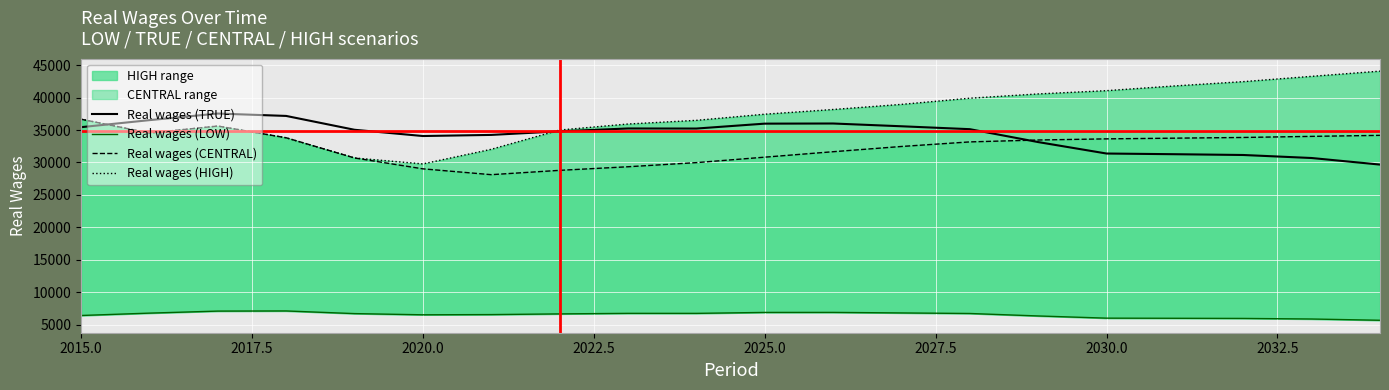

How many interior local valleys does the Real wages (LOW) series have?

2